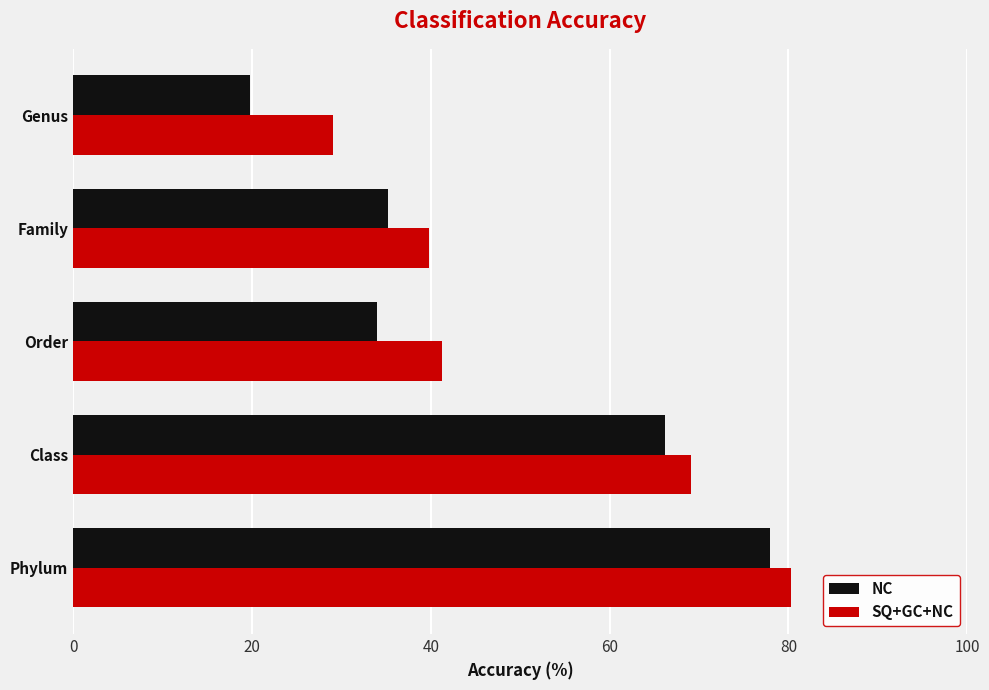

Which series has the largest total across all categories?

SQ+GC+NC